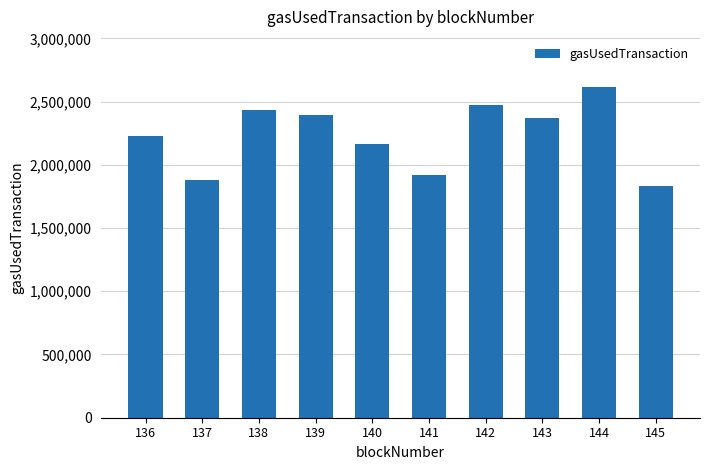

How many series are shown in this chart?

1